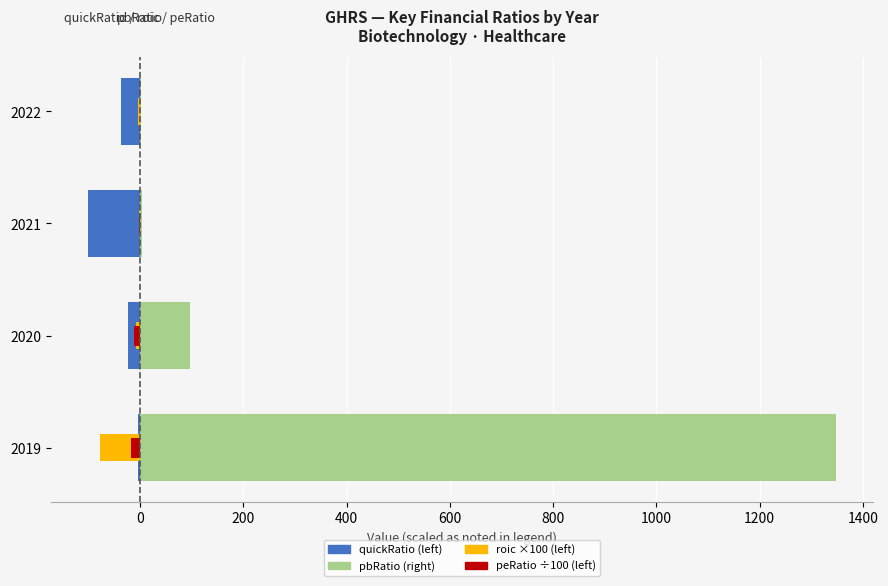

What is the difference between the second highest and second lowest values in the peRatio (÷100) series?

9.1